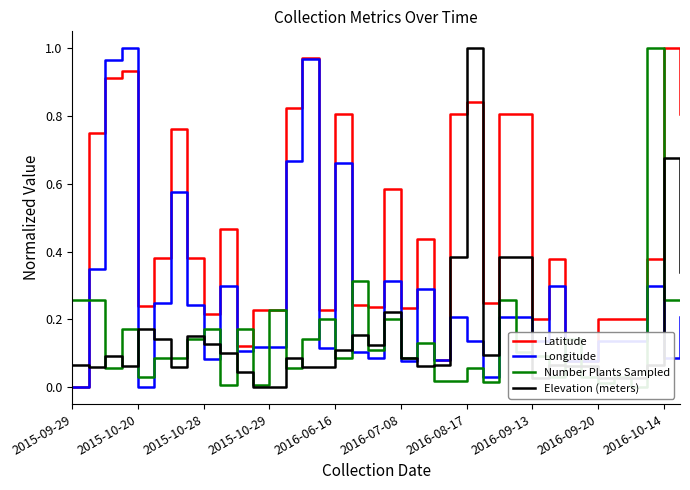

Which series ends up on top after the final intersection of Number Plants Sampled and Longitude?

Number Plants Sampled